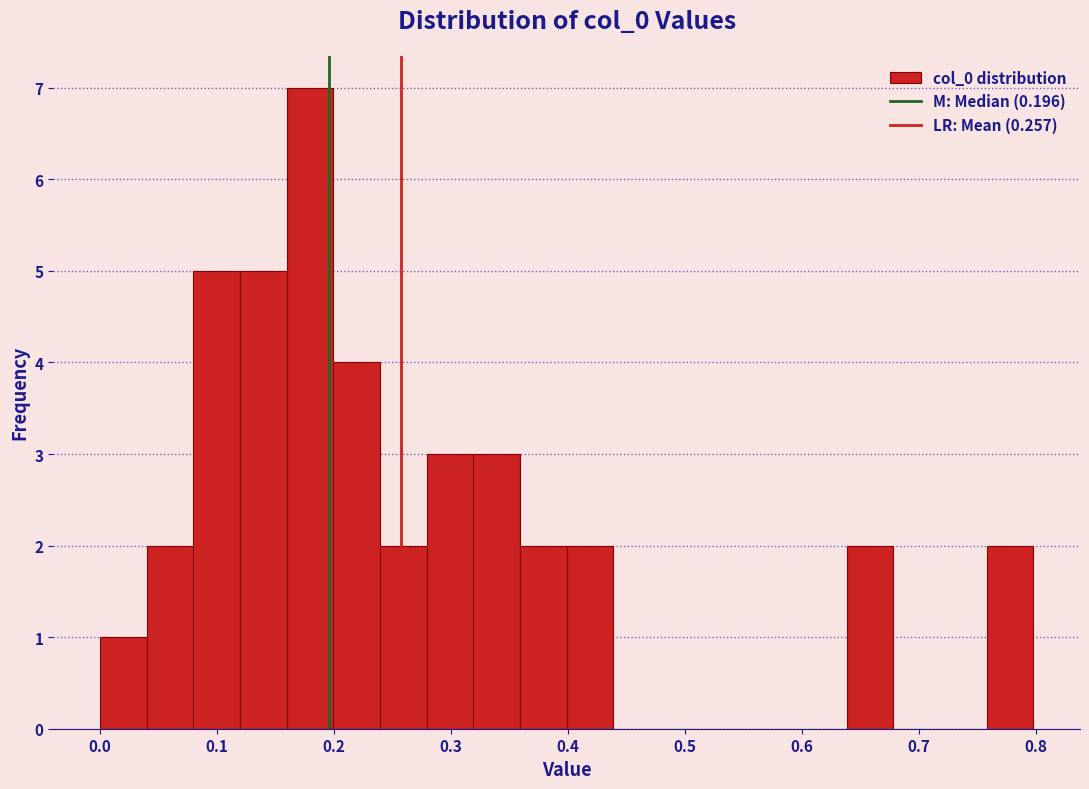

Read against the x-axis, roughly where is the centre of the tallest bar?

0.18